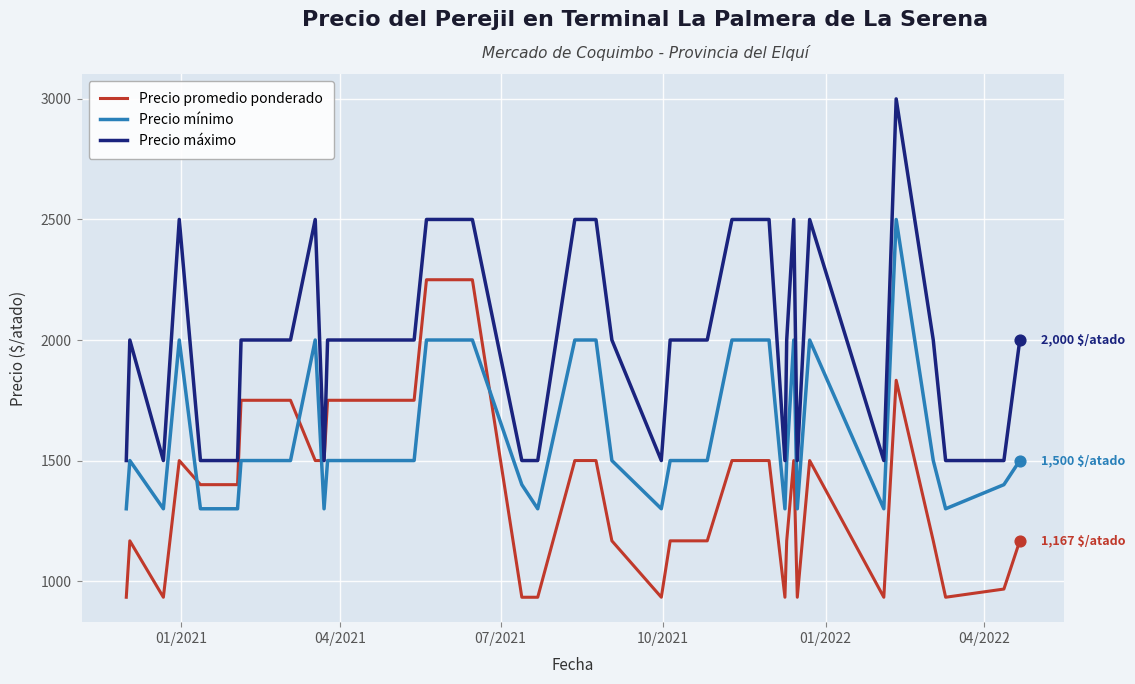

After their last crossing, which series has the higher values: Precio promedio ponderado or Precio mínimo?

Precio mínimo